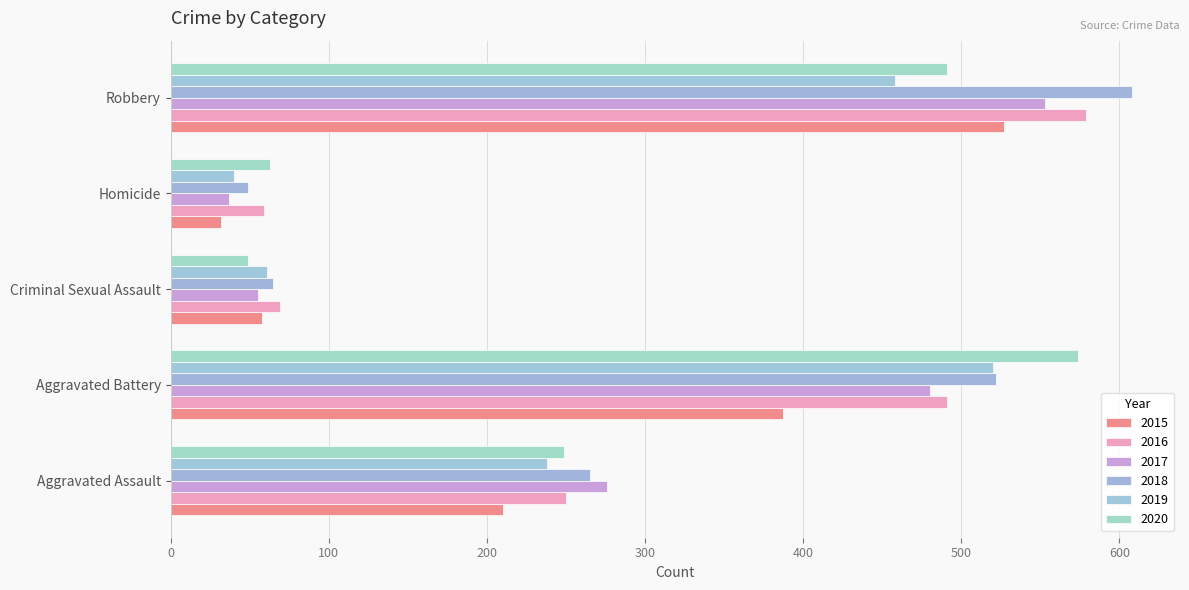

What value does the 2018 series have at Criminal Sexual Assault, to the nearest 10?

60